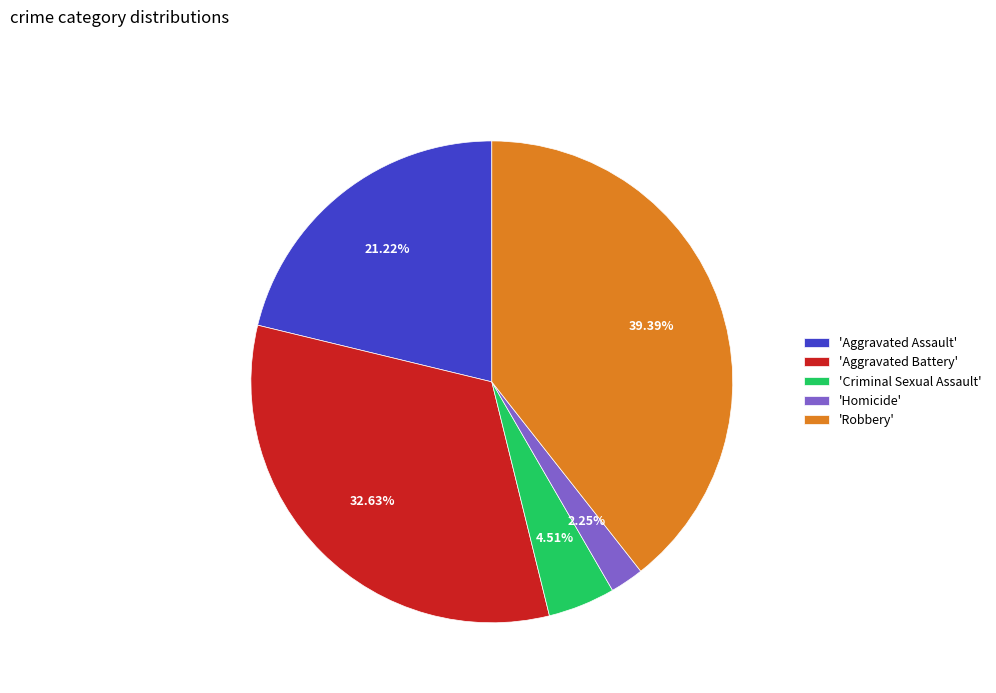

Is there any slice that represents more than half of the pie?

No